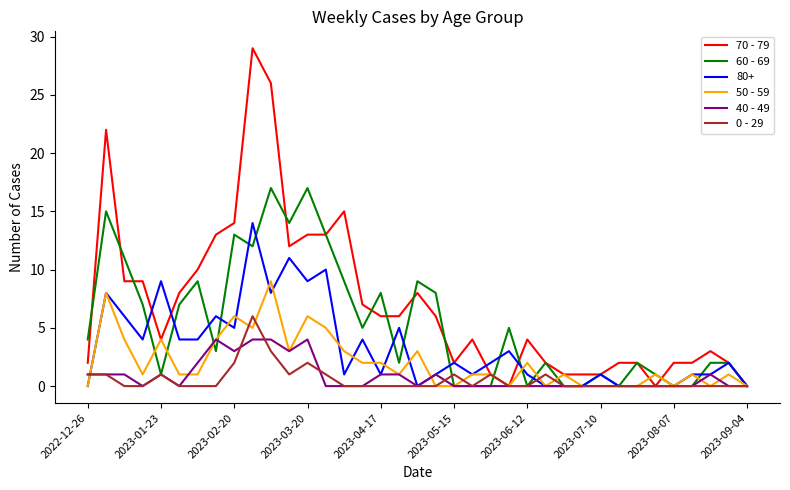

Does the chart have visible grid lines?

No